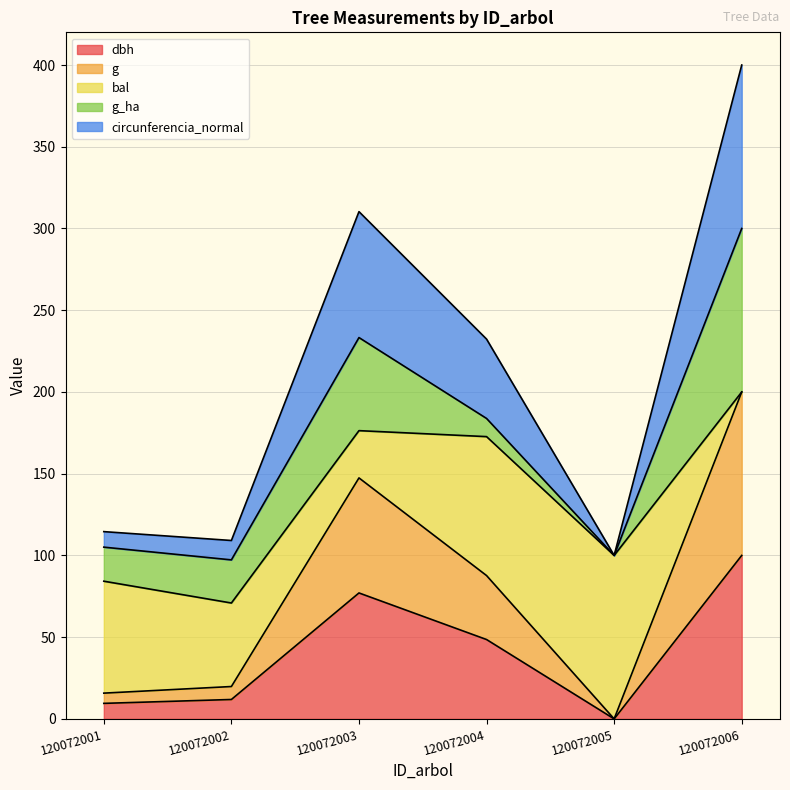

Which category has the lowest value in the g series?

120072005